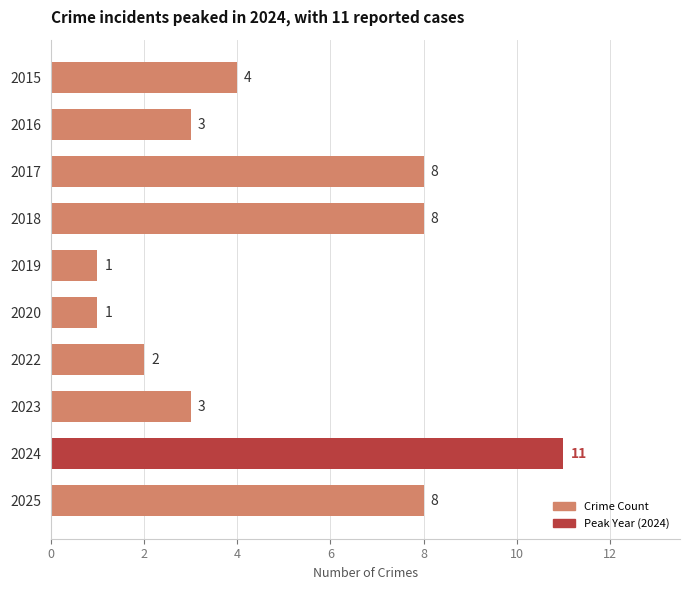

What is the value of the 4th bar from the top?

8